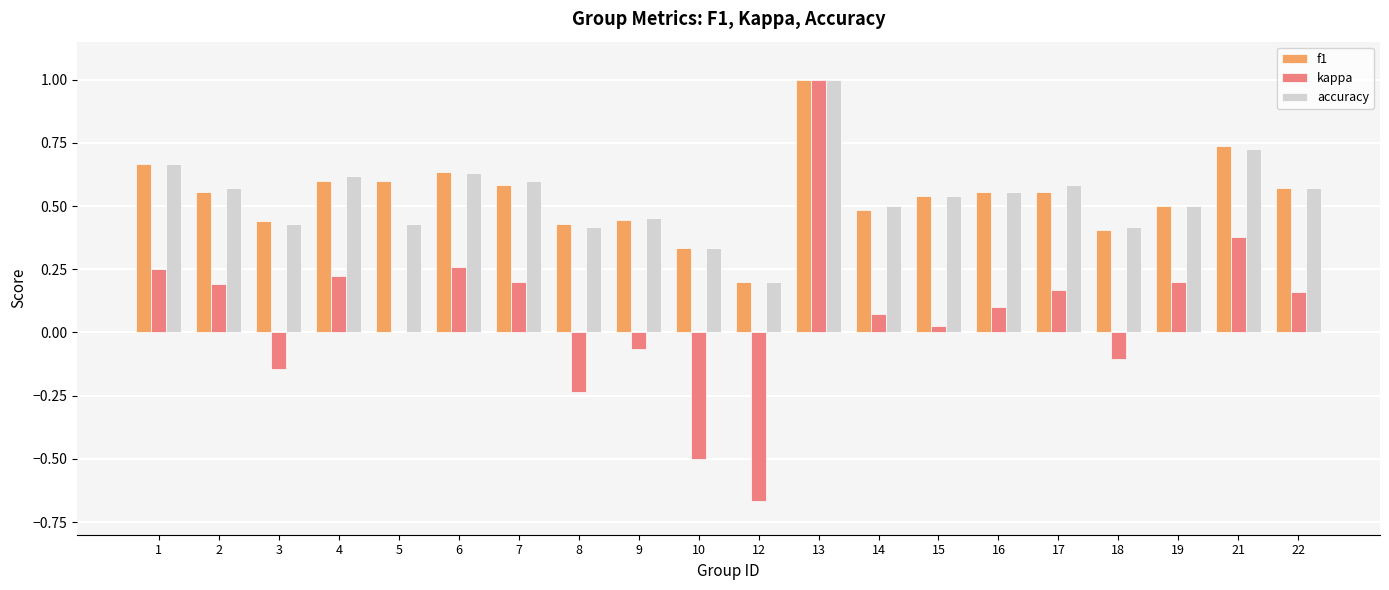

Is the value of kappa at 21 greater than the value of f1 at 8?

No